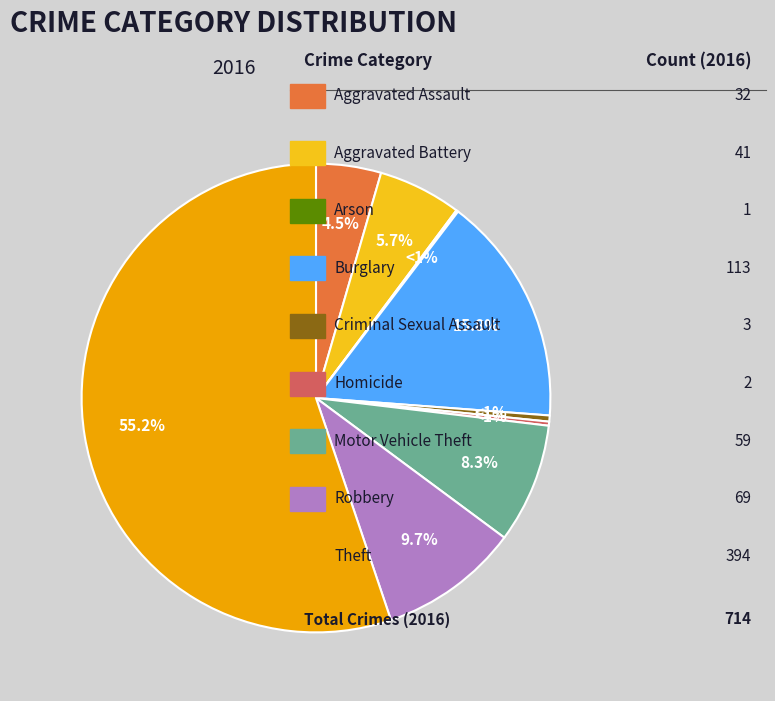

How many segments does this pie chart have?

9